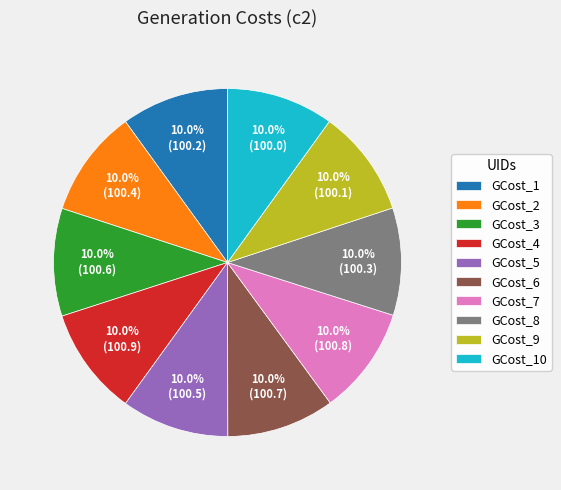

Does GCost_2 represent more than half of the total?

No